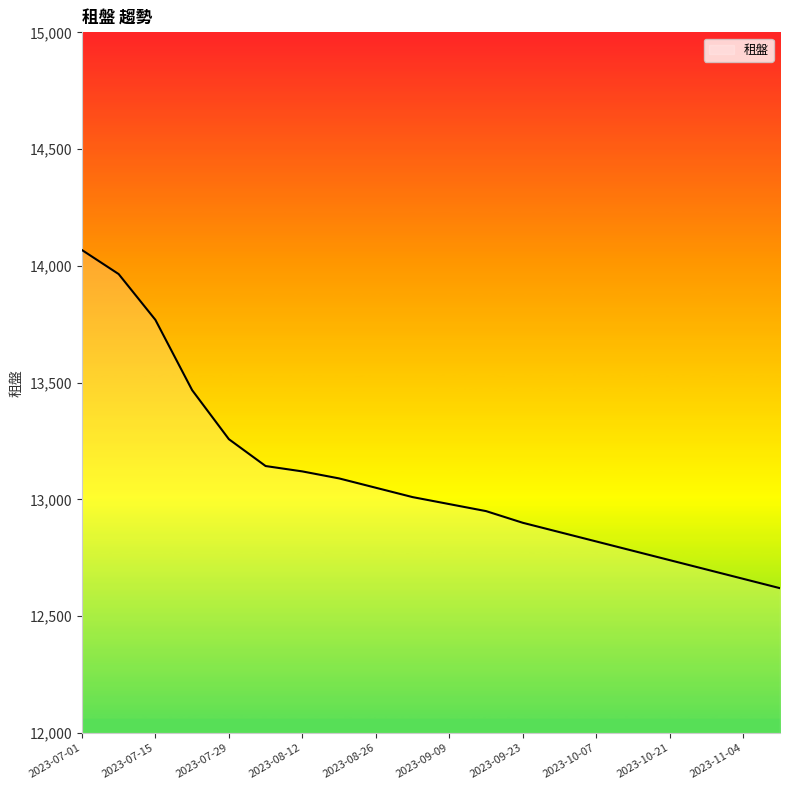

What is the average value?

13098